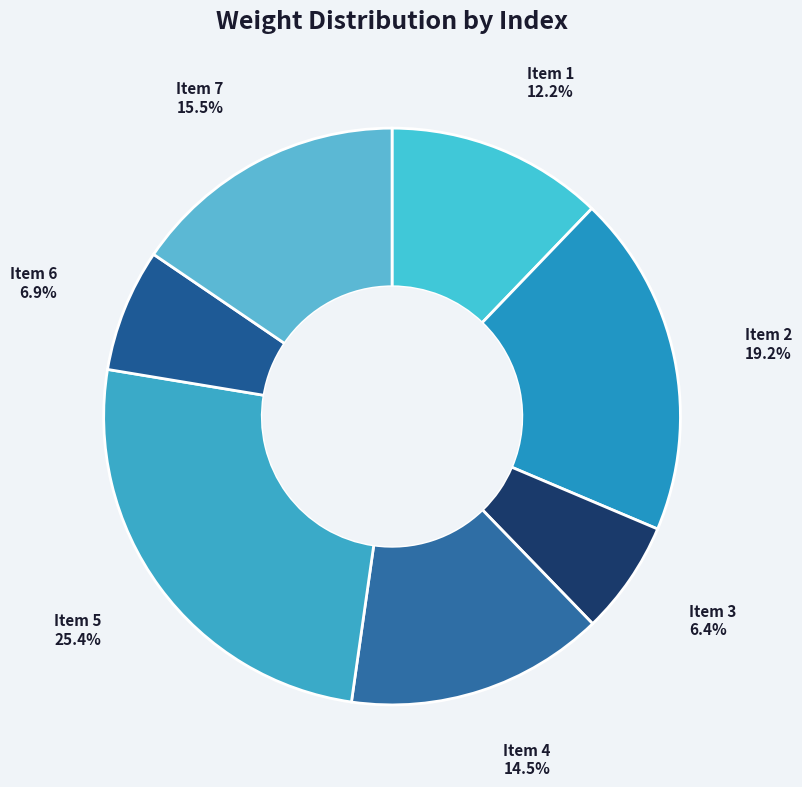

Which category has the biggest portion of the pie?

Item 5